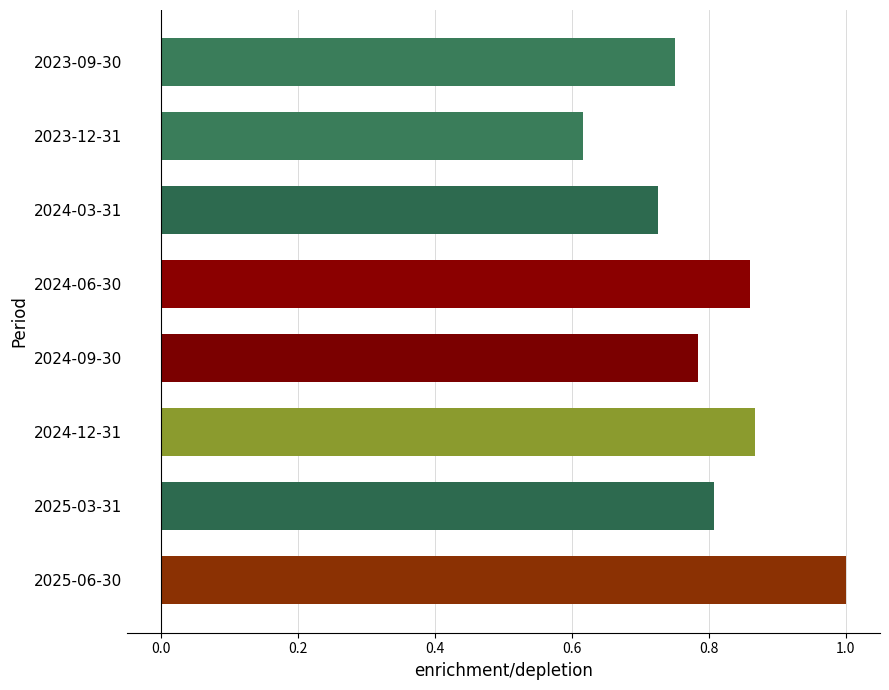

Count the values in the range 0 to 1.

8